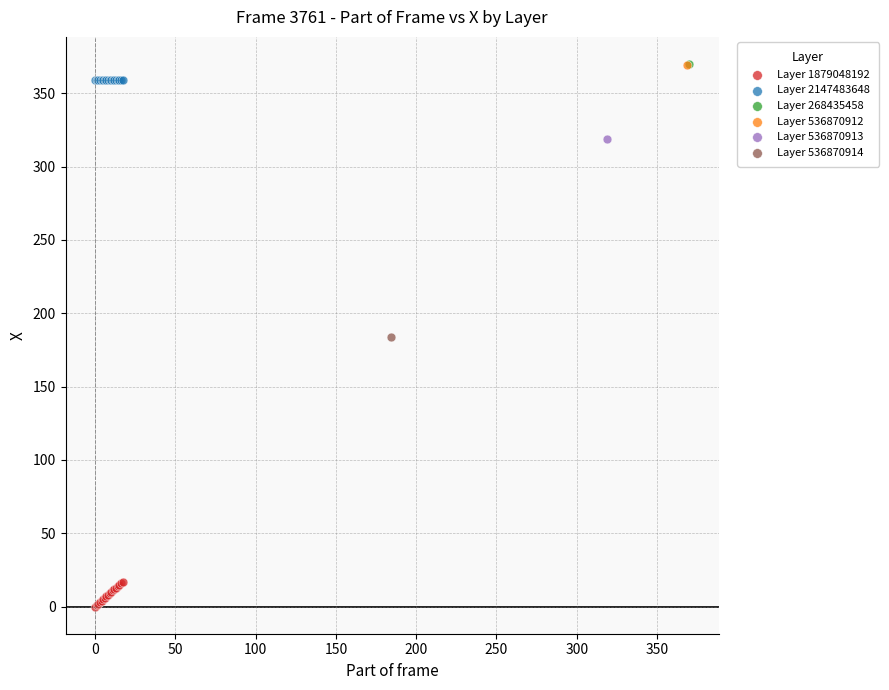

What are all the series names shown in the legend?

Layer 1879048192, Layer 2147483648, Layer 268435458, Layer 536870912, Layer 536870913, Layer 536870914